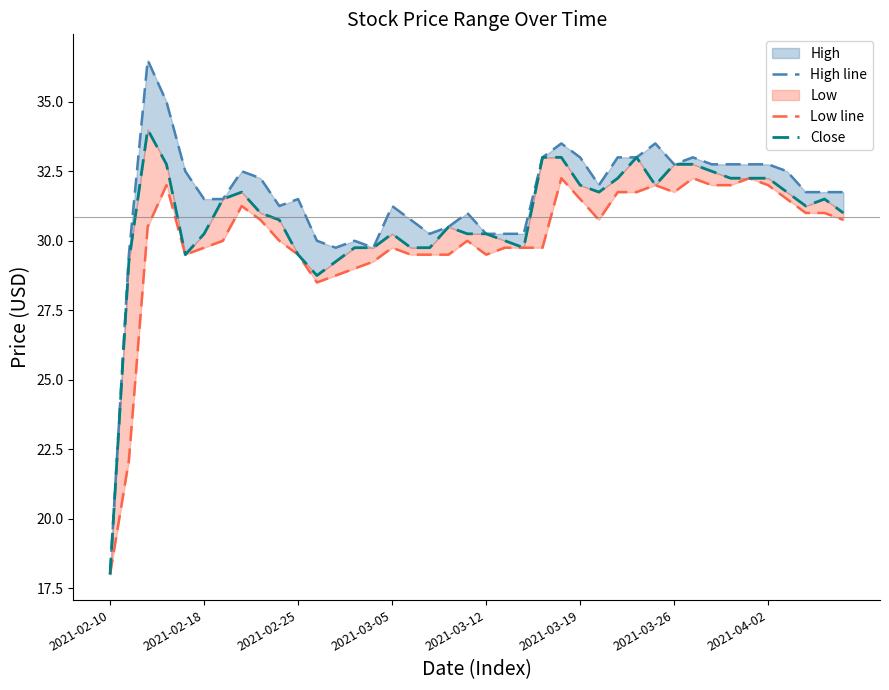

The Low line series shows 31.8 at 27. True or false?

True